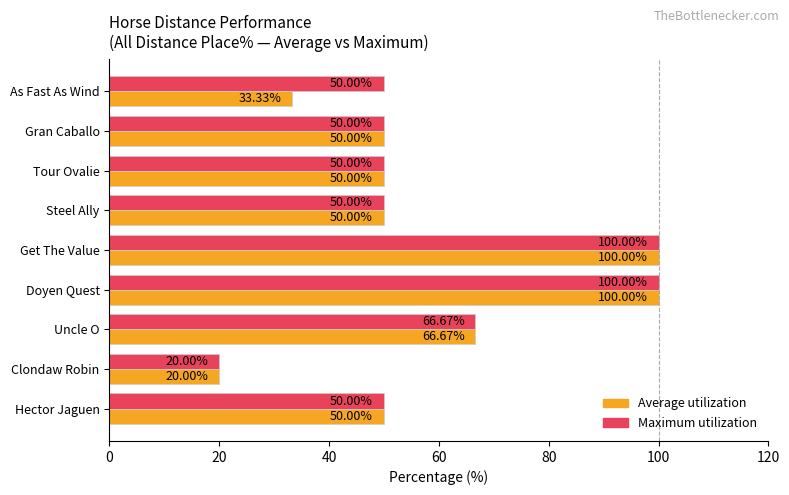

What is the sum of all Maximum utilization values?

536.7